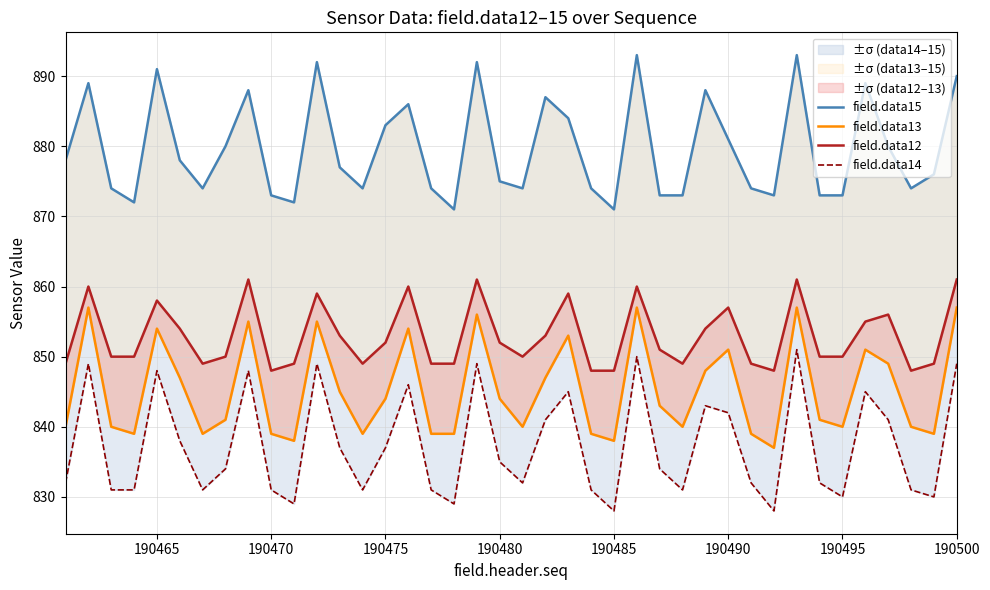

How many categories are shown in the chart?

40